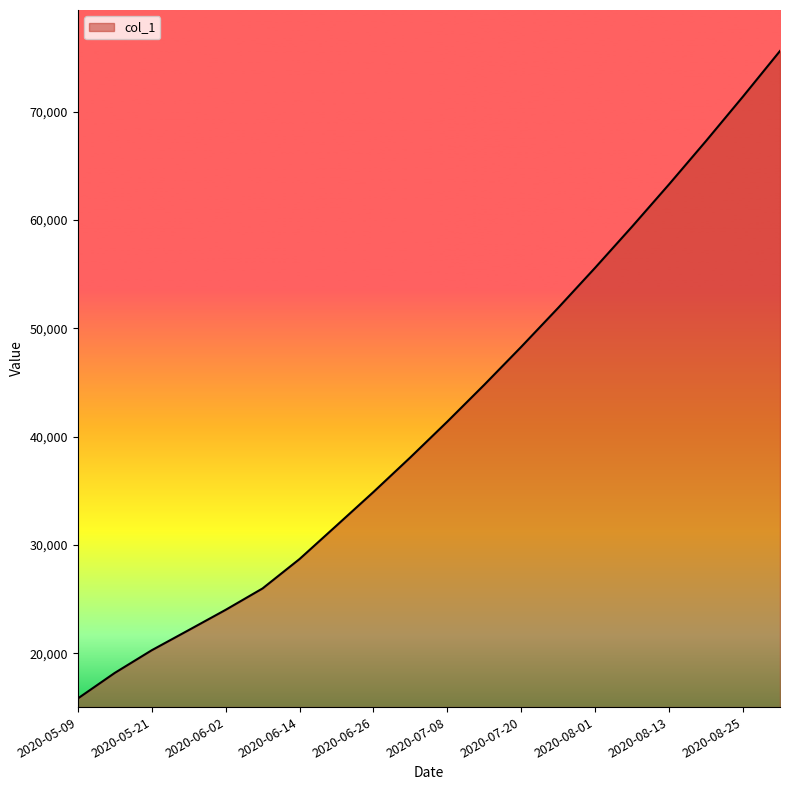

What is the smallest value displayed?

15842.6